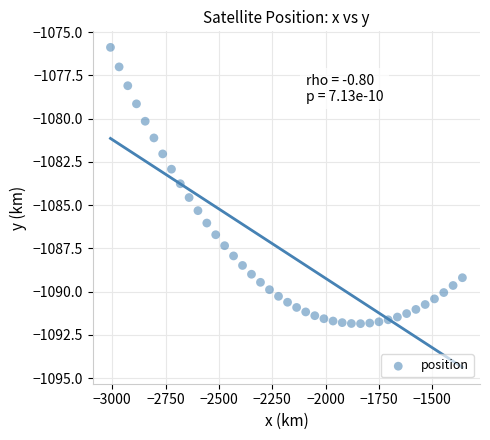

What is the range of X values (max minus min)?

1649.9